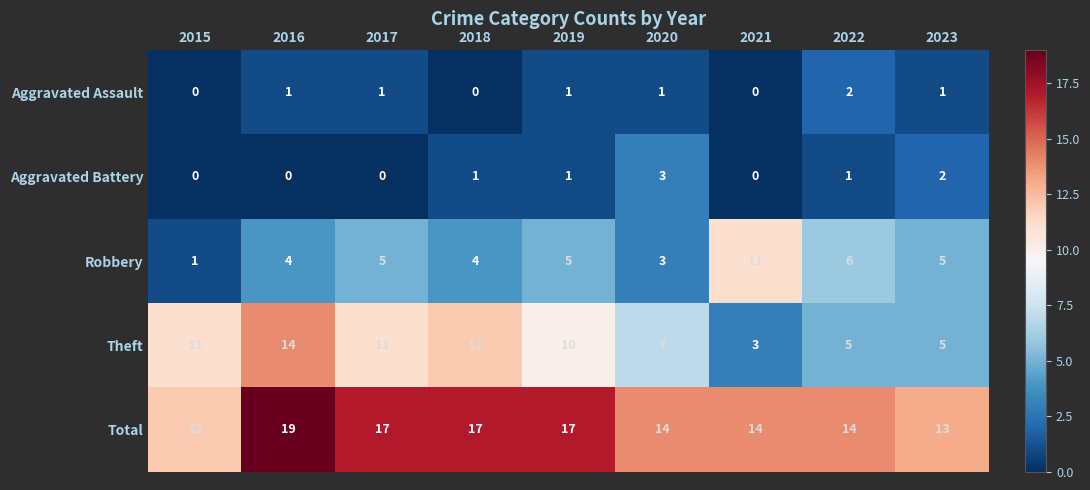

Which series has the largest range (max minus min)?

Theft